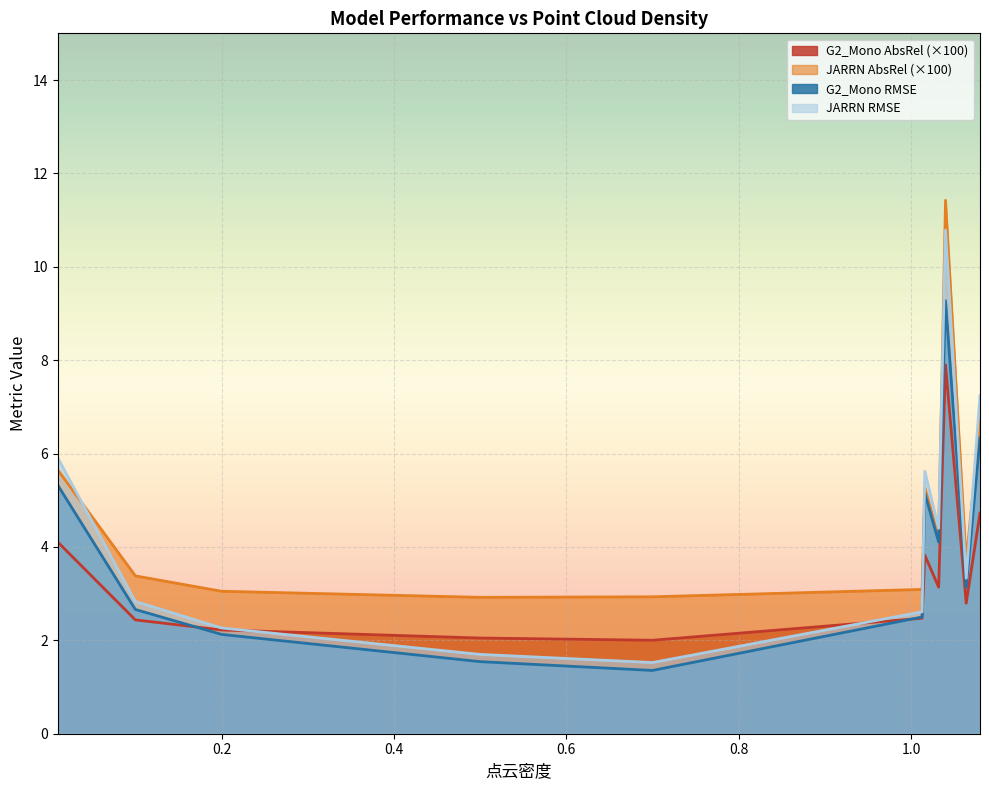

Which label corresponds to the largest value in the chart?

1.04